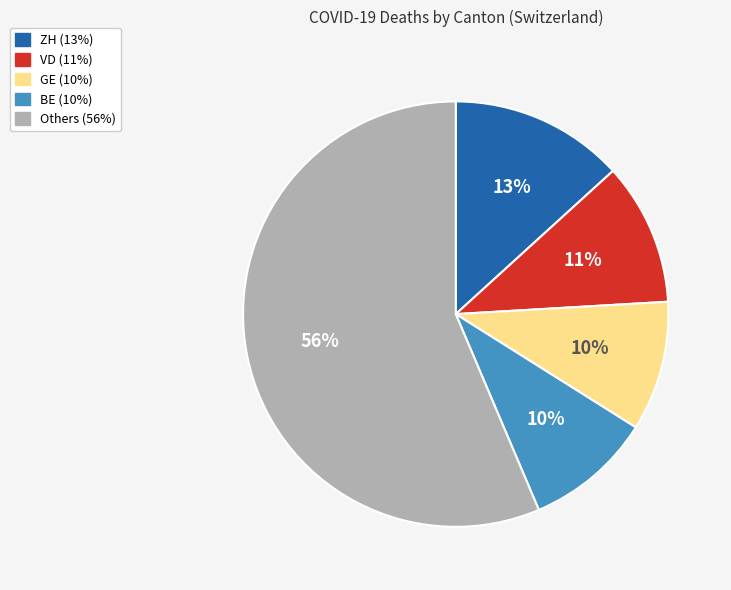

Is there any slice that represents more than half of the pie?

Yes